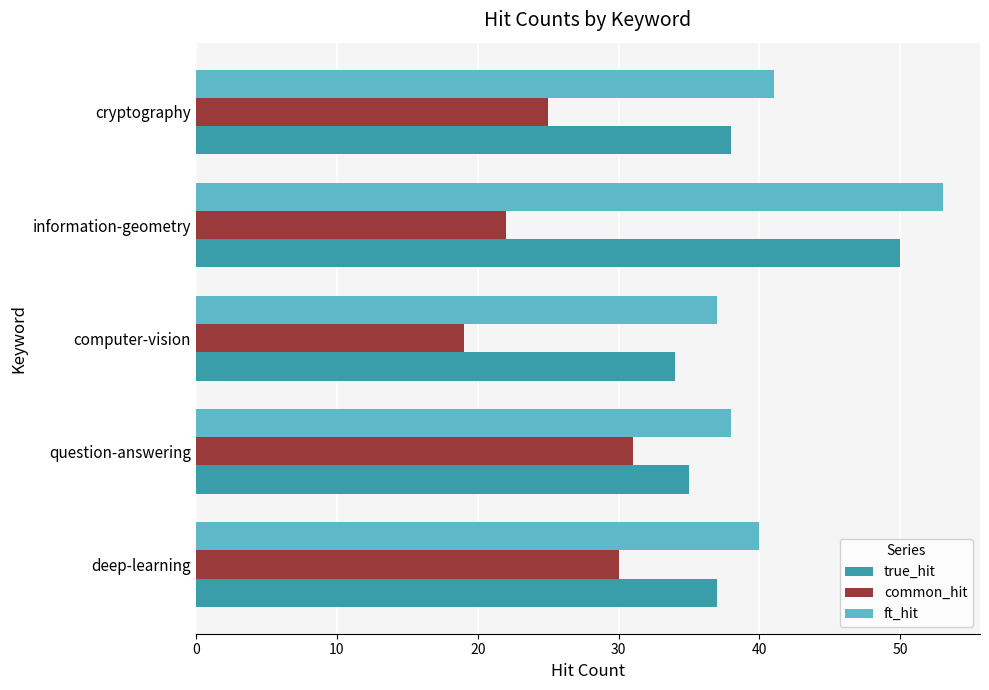

At which category is the sum across all series the highest?

information-geometry